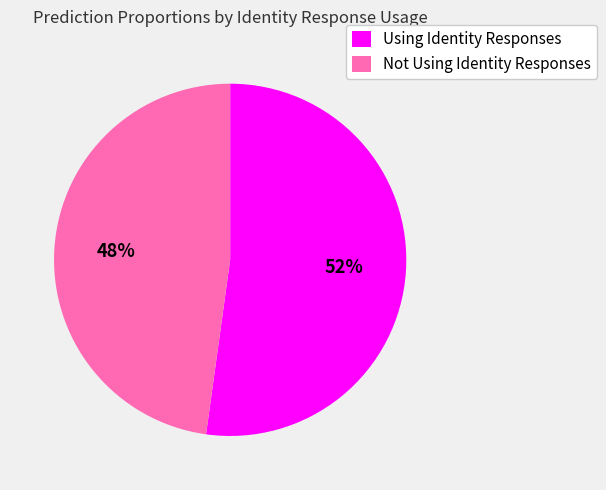

How many slices are in this pie chart?

2